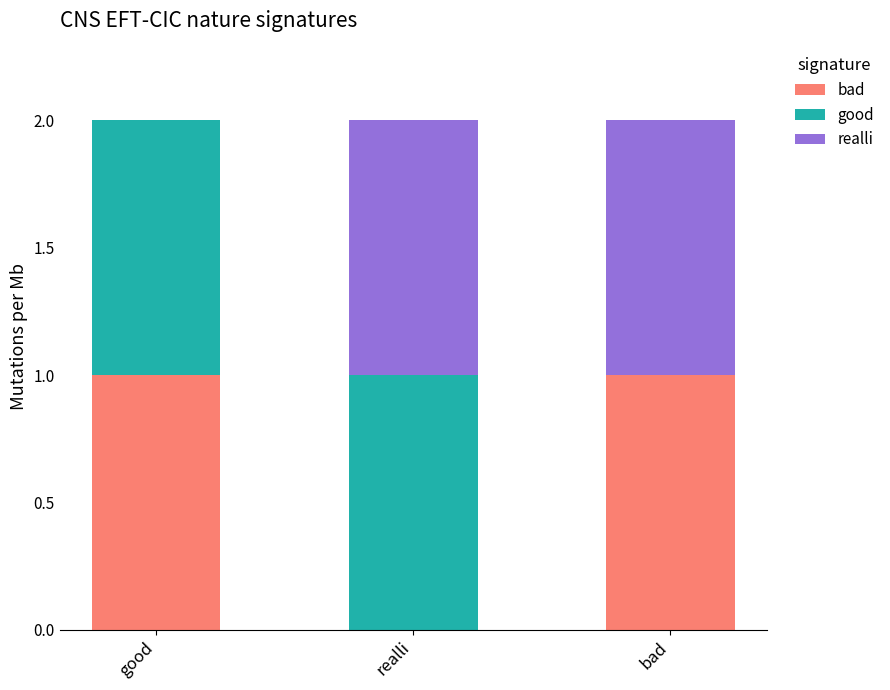

The value of bad at bad is 2. True or false?

False